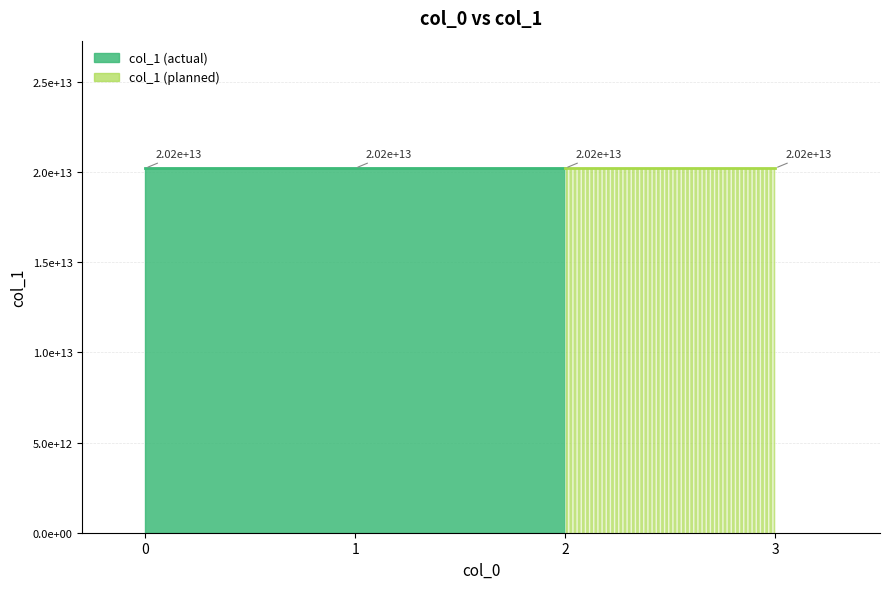

What is the sum of the values at 0 and 3?

40440716309046